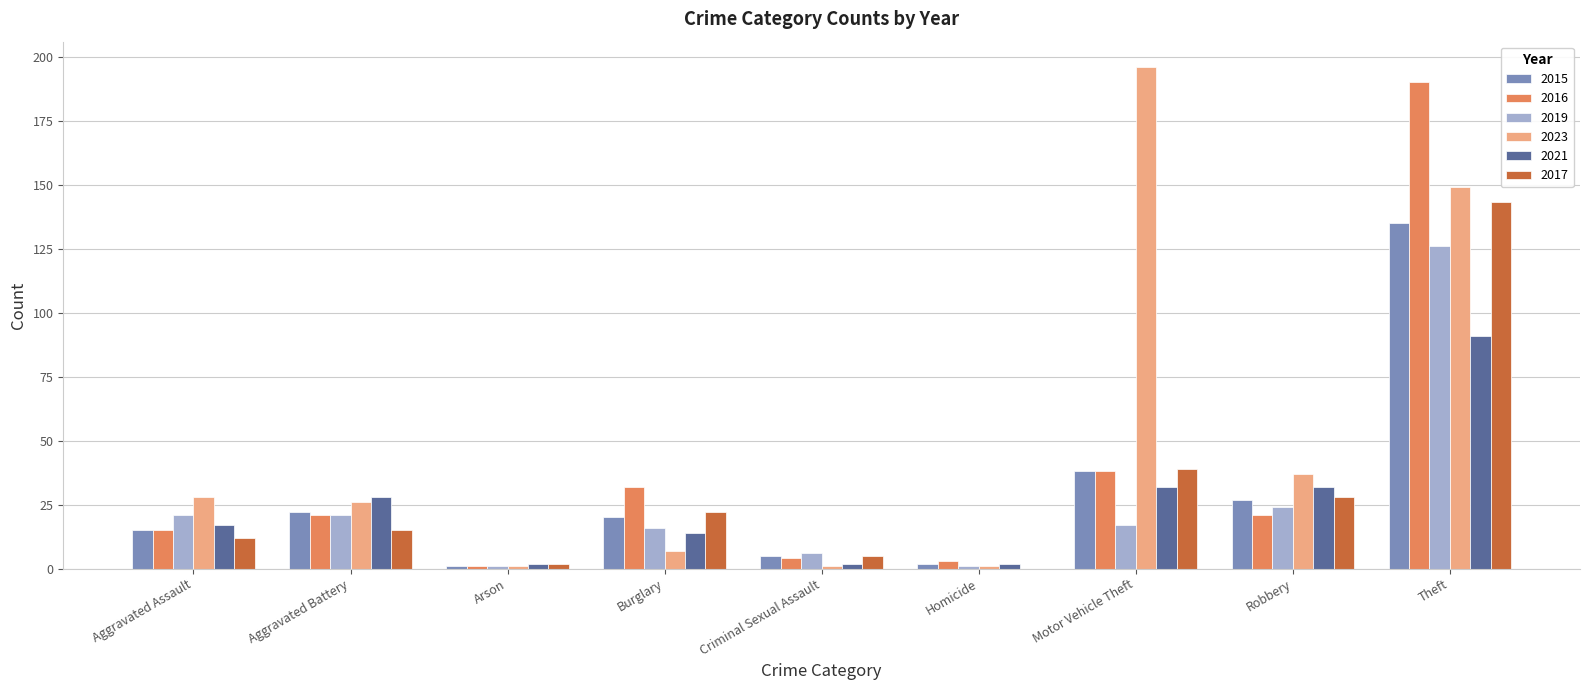

Reading left to right, list all the values displayed in this chart.

2015: 15	22	1	20	5	2	38	27	135
2016: 15	21	1	32	4	3	38	21	190
2019: 21	21	1	16	6	1	17	24	126
2023: 28	26	1	7	1	1	196	37	149
2021: 17	28	2	14	2	2	32	32	91
2017: 12	15	2	22	5	0	39	28	143